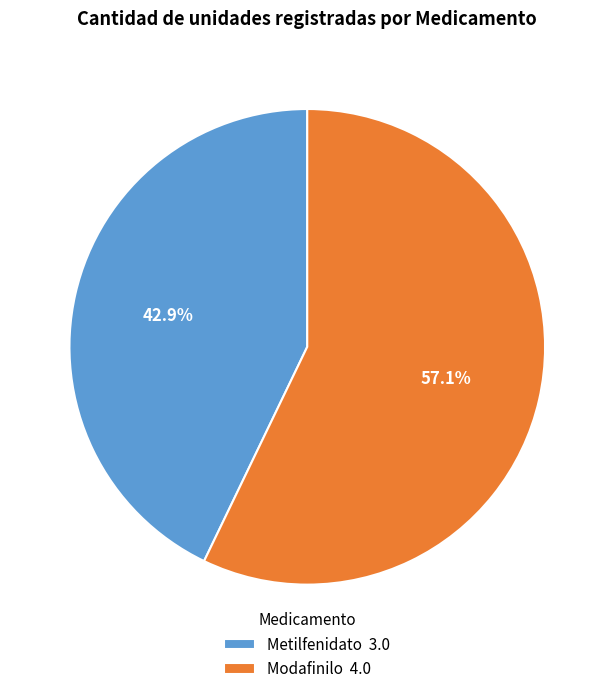

To the nearest percent, what is the difference between the Metilfenidato and Modafinilo slice percentages?

14%